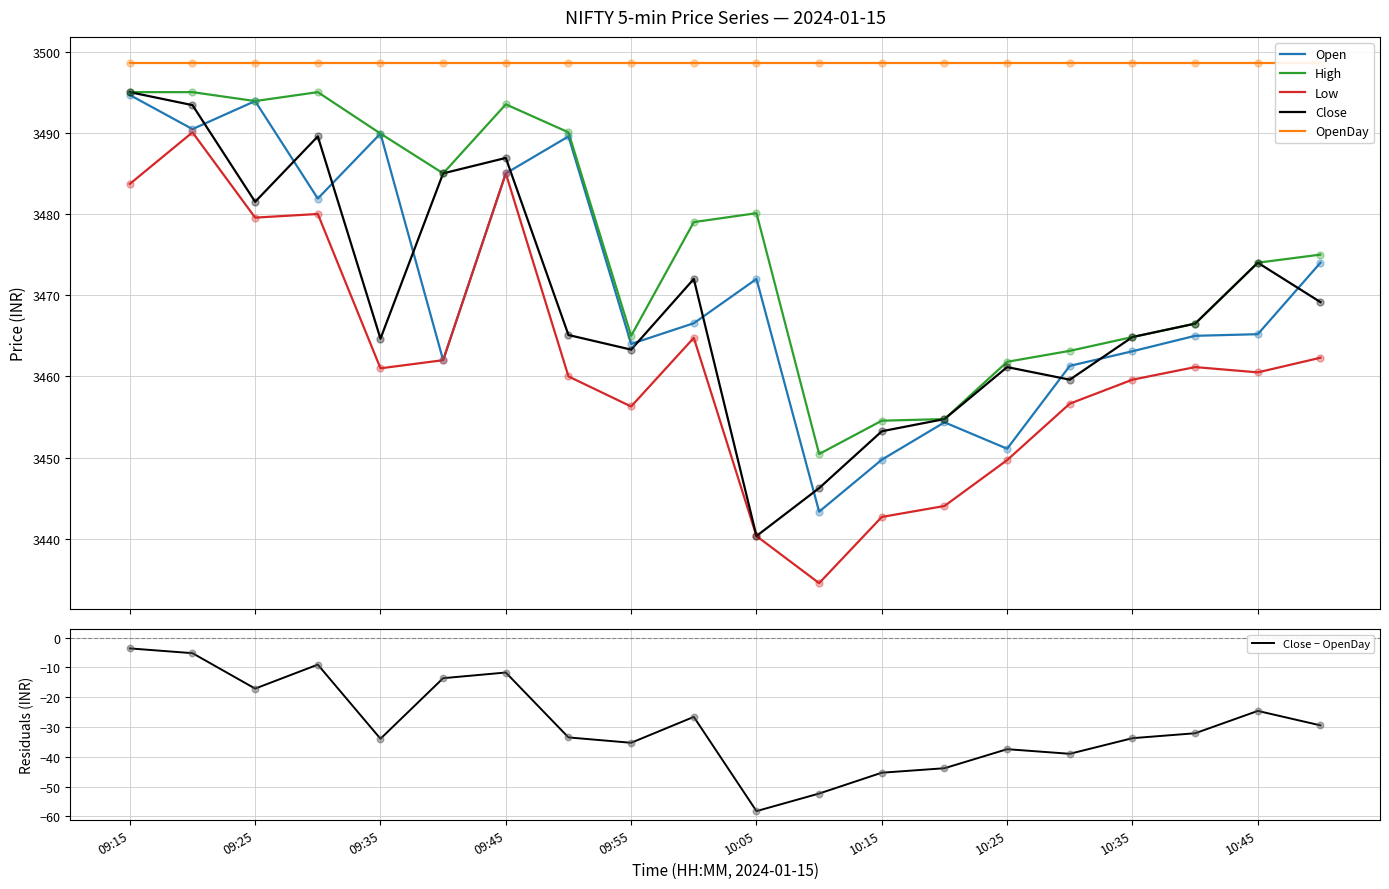

What are all the series names shown in the legend?

Open, High, Low, Close, OpenDay, Close − OpenDay